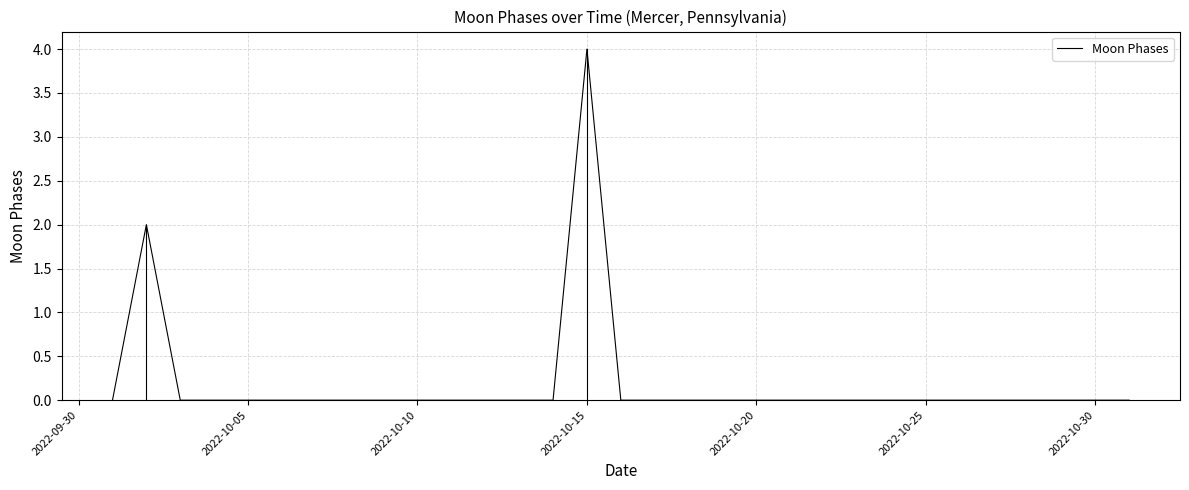

What is the maximum value shown in the chart?

4